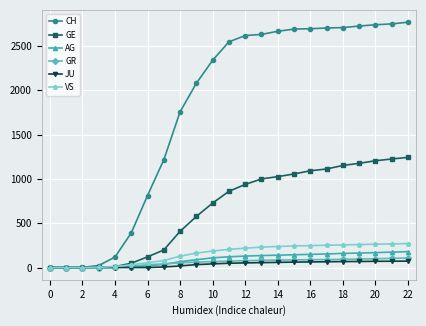

What is the maximum value for VS?

270